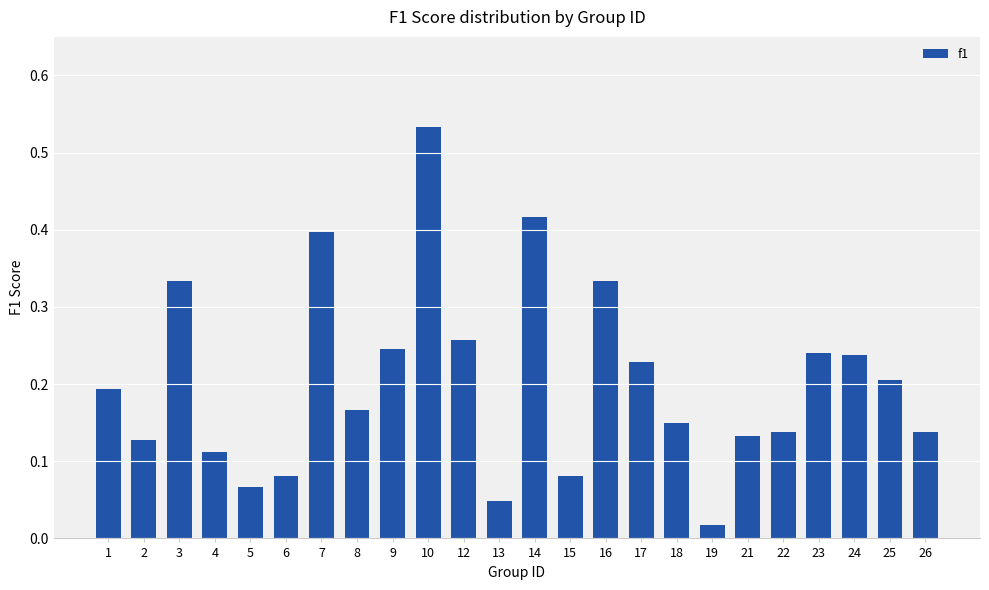

How many categories are shown in the chart?

24